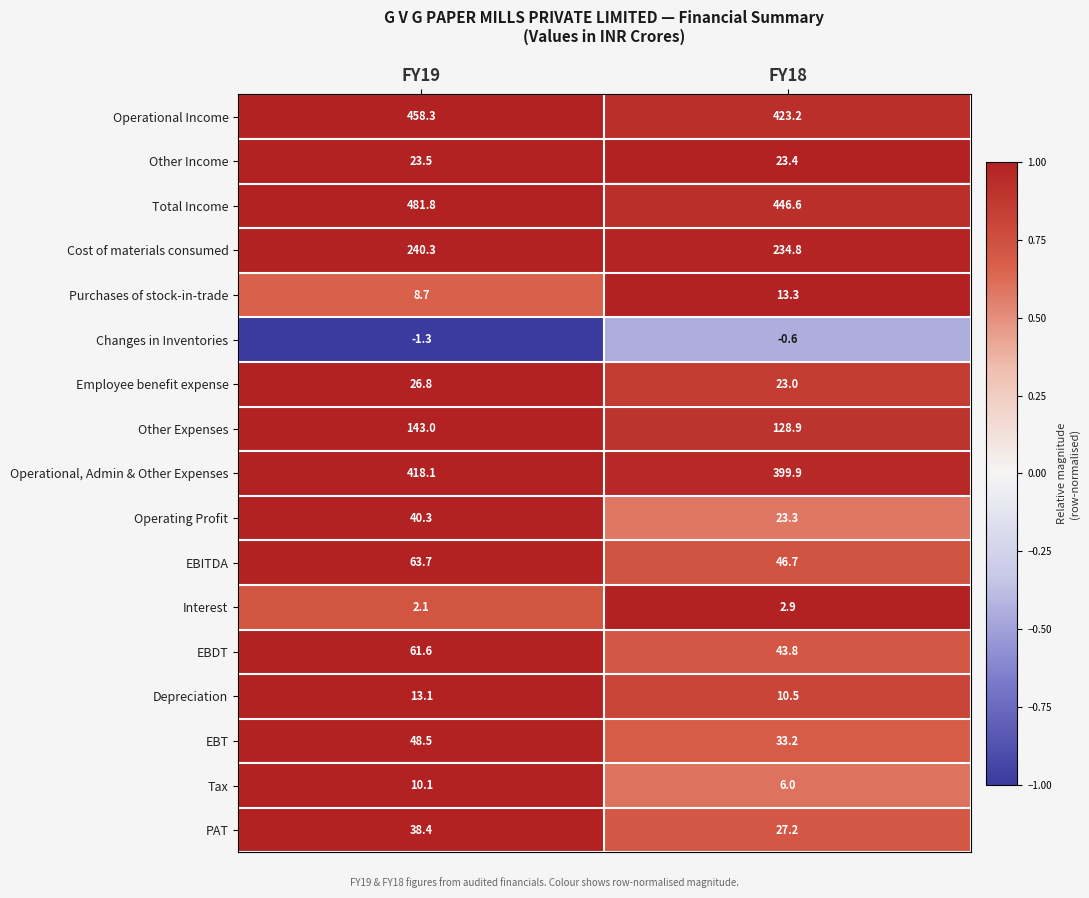

What is the total value across all series at FY19?

2077.0